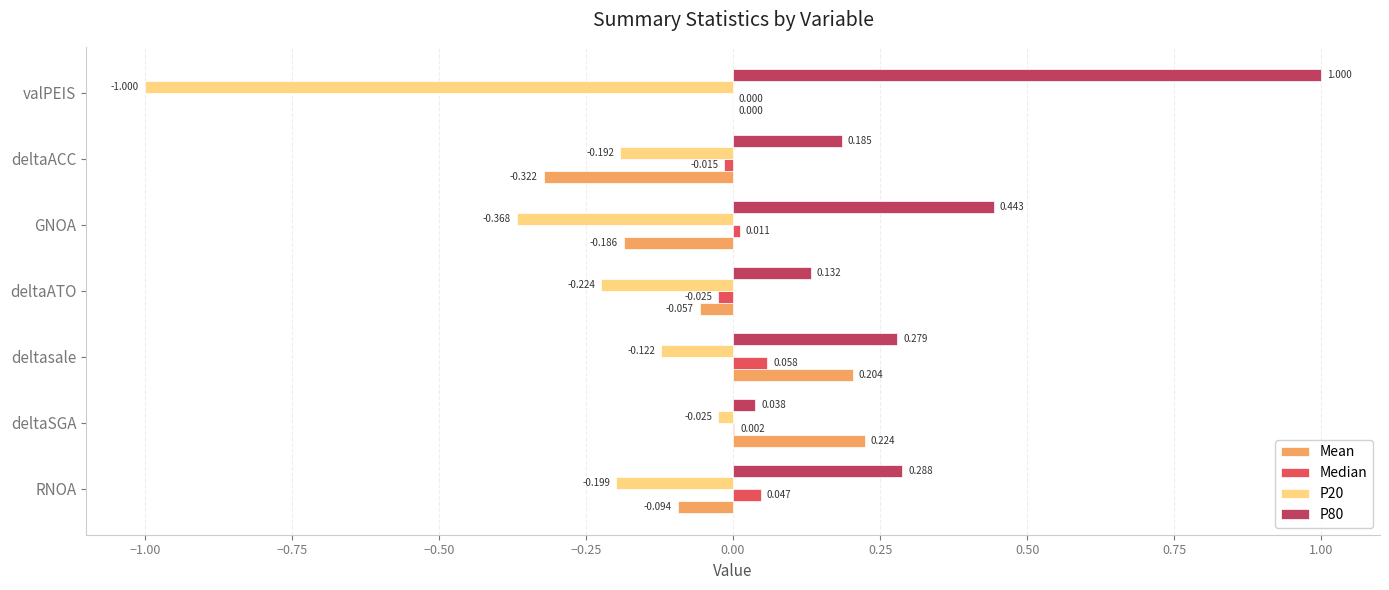

Is the value of Median at deltasale greater than the value of P20 at deltasale?

Yes